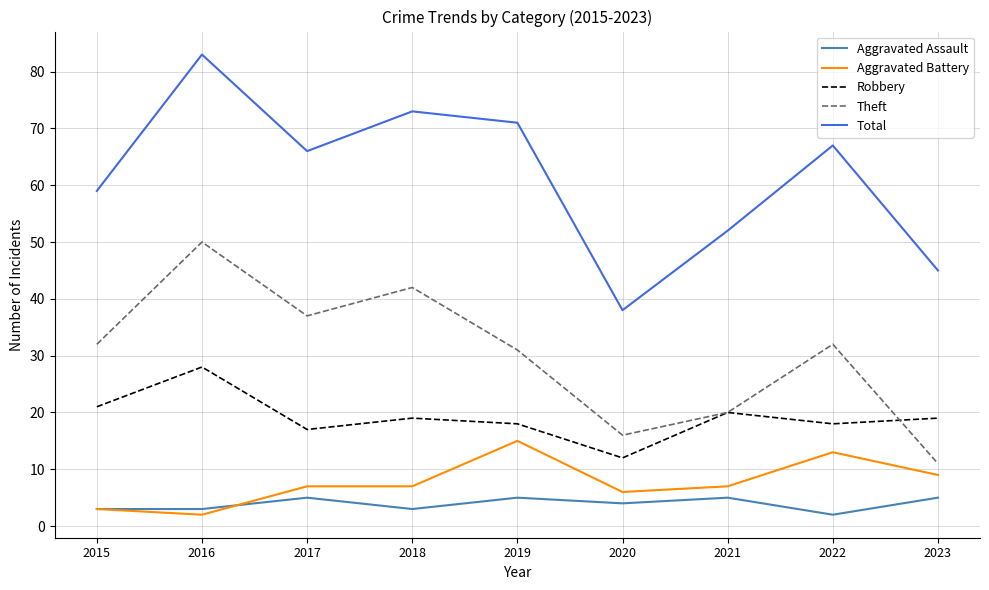

How many interior local valleys does the Robbery series have?

3